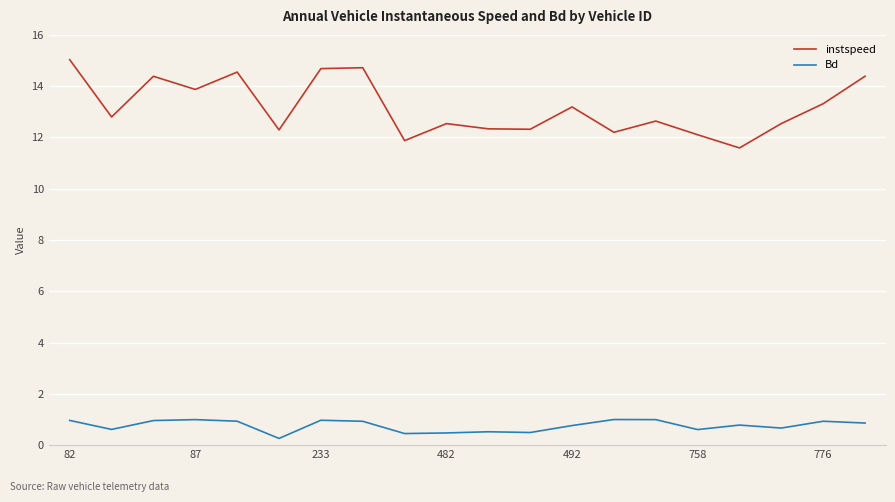

What is the highest value of the instspeed series?

15.0